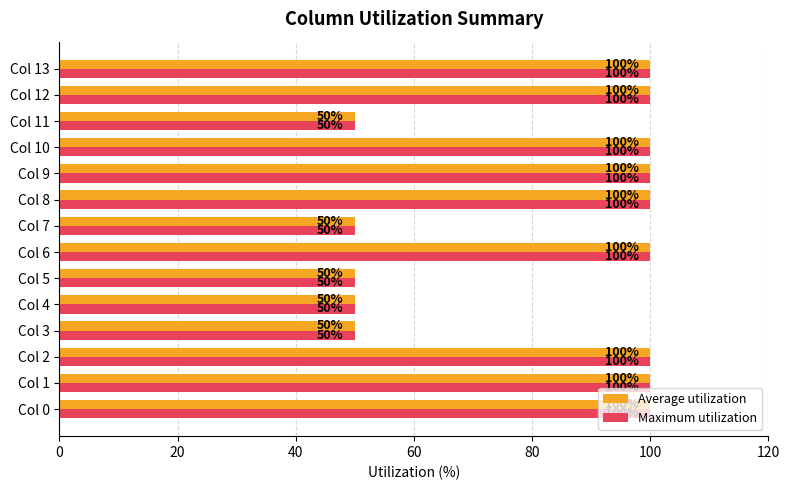

How many Maximum utilization values are between 50 and 100?

14